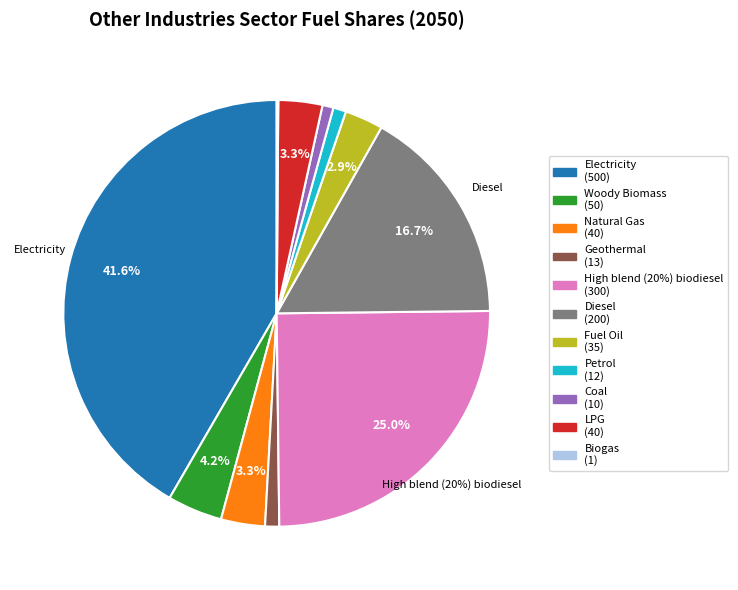

What is the largest slice in the pie chart?

Electricity